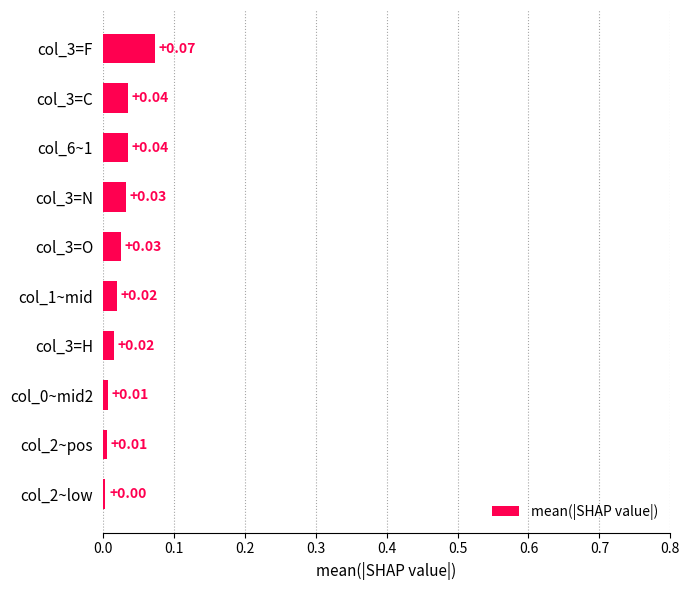

Which has a higher value, col_3=F or col_2~pos?

col_3=F